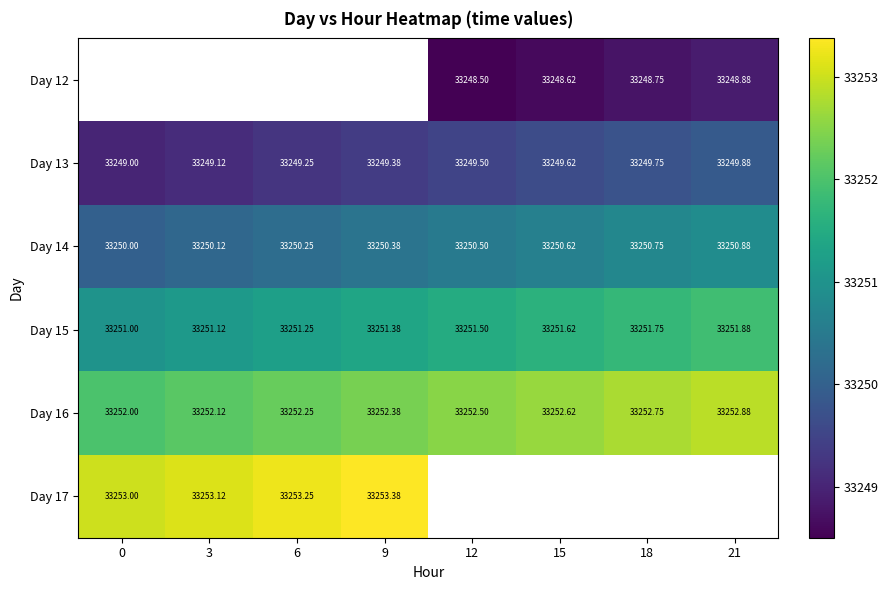

What is the maximum value shown in the chart?

33253.4